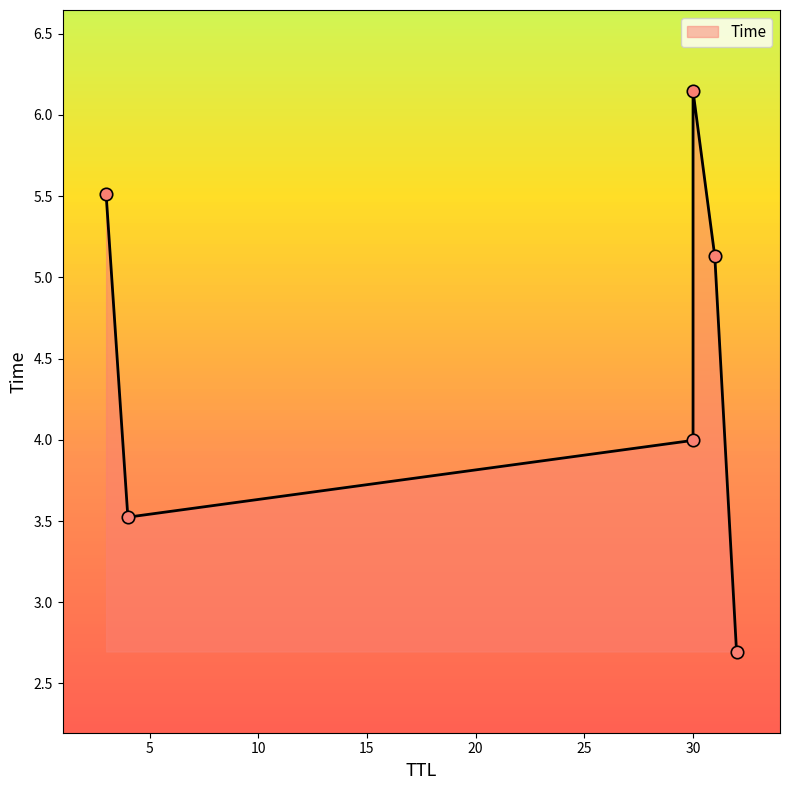

What is the change in value from 31 to 30?

+1.0